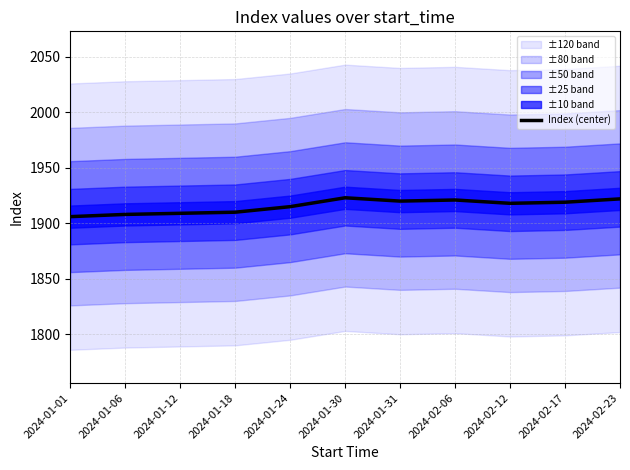

Is this an area chart (filled region under the line)?

No